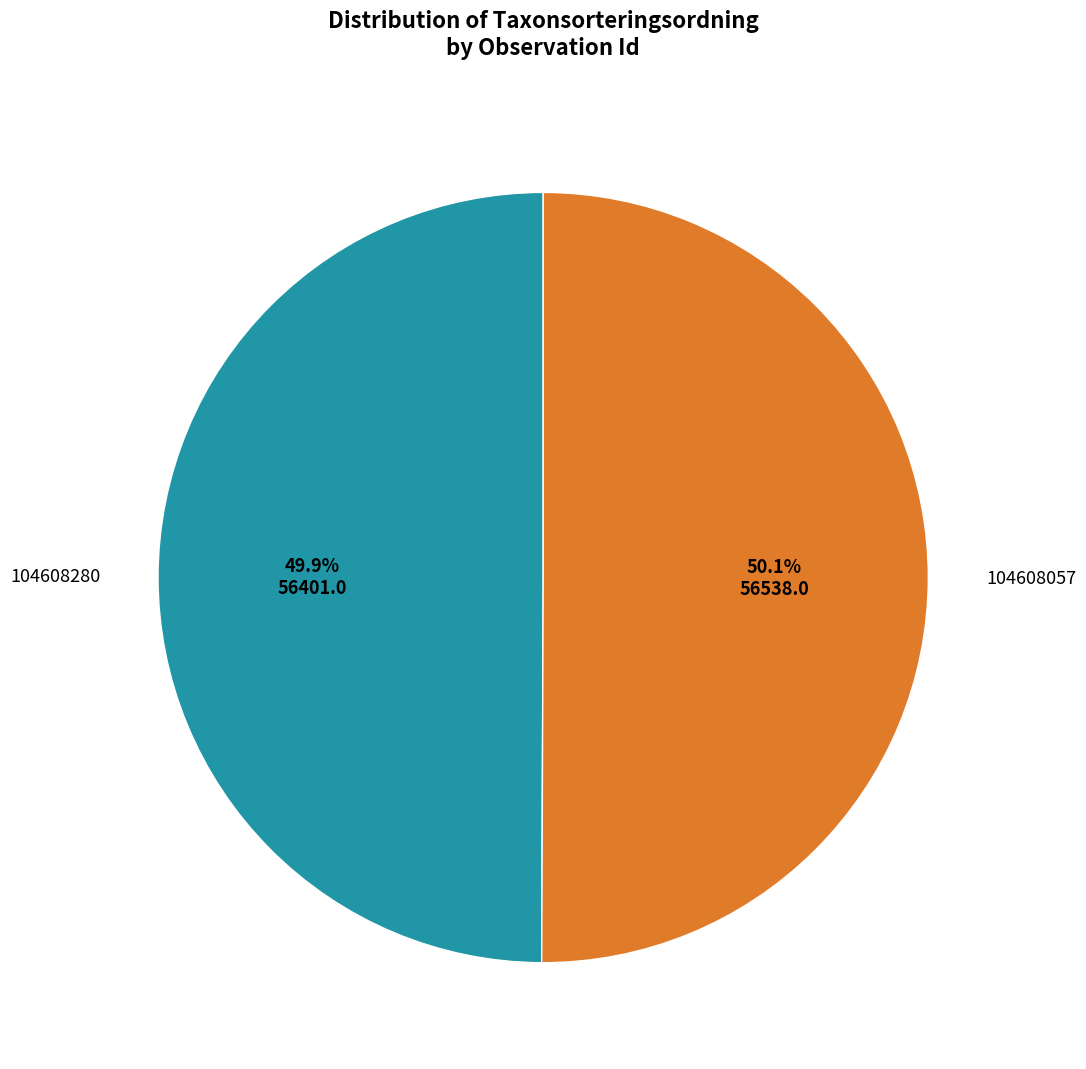

Is it true that 104608057 is 50% of the pie?

True